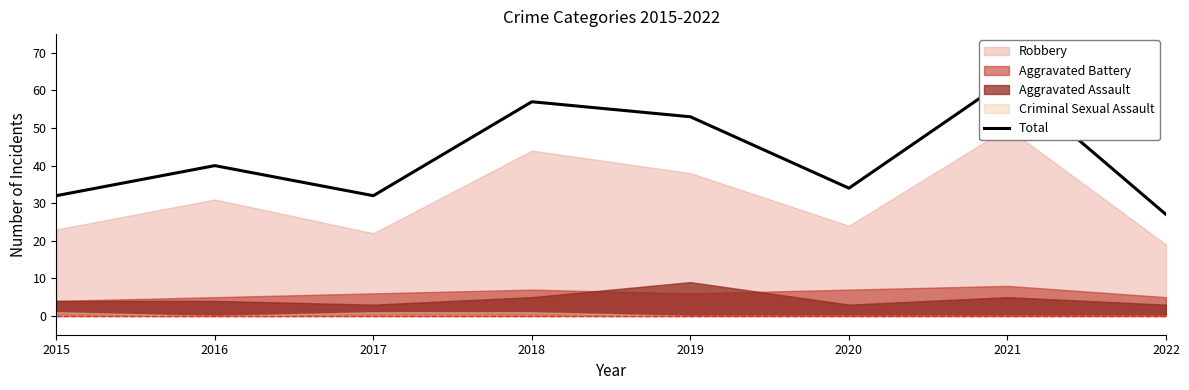

The chart shows a value of 34 at 2020. True or false?

True